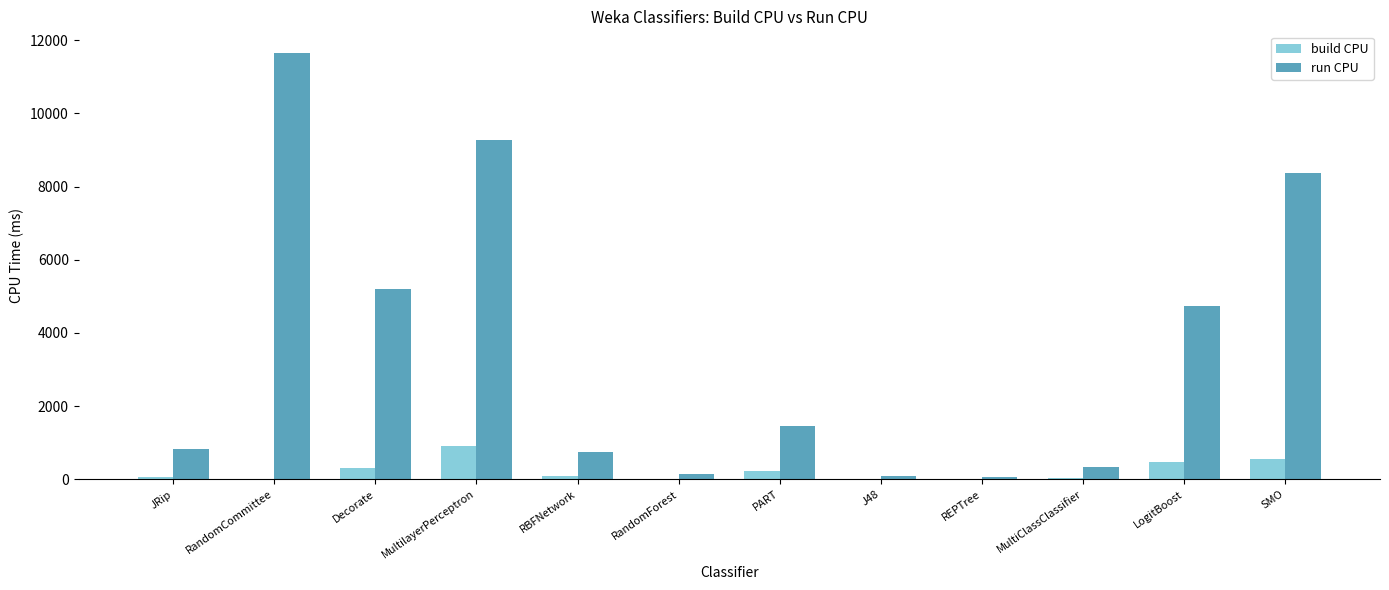

Read the run CPU value at SMO.

8370.2